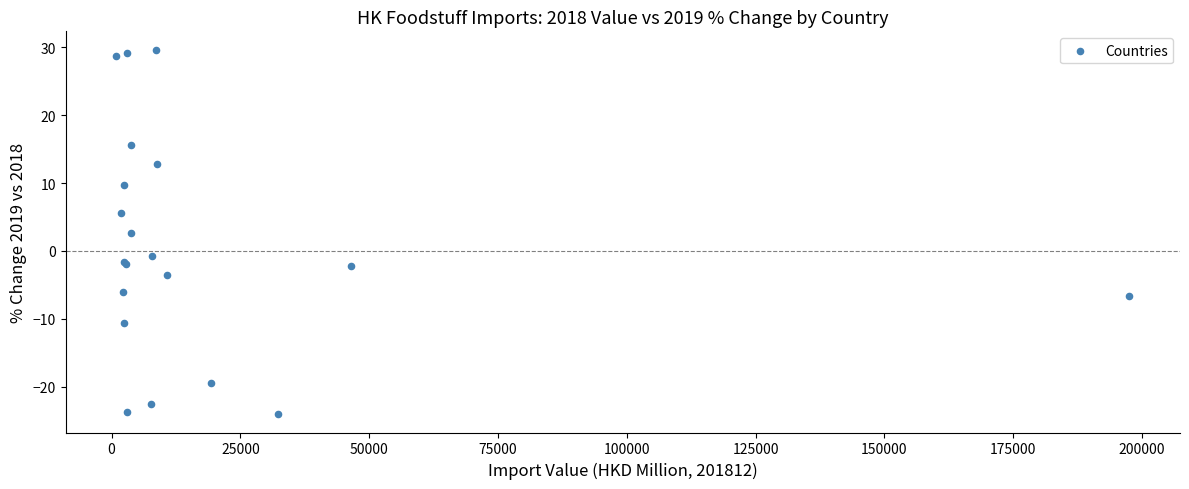

What Y value in the scatter plot is closest to 2?

2.7